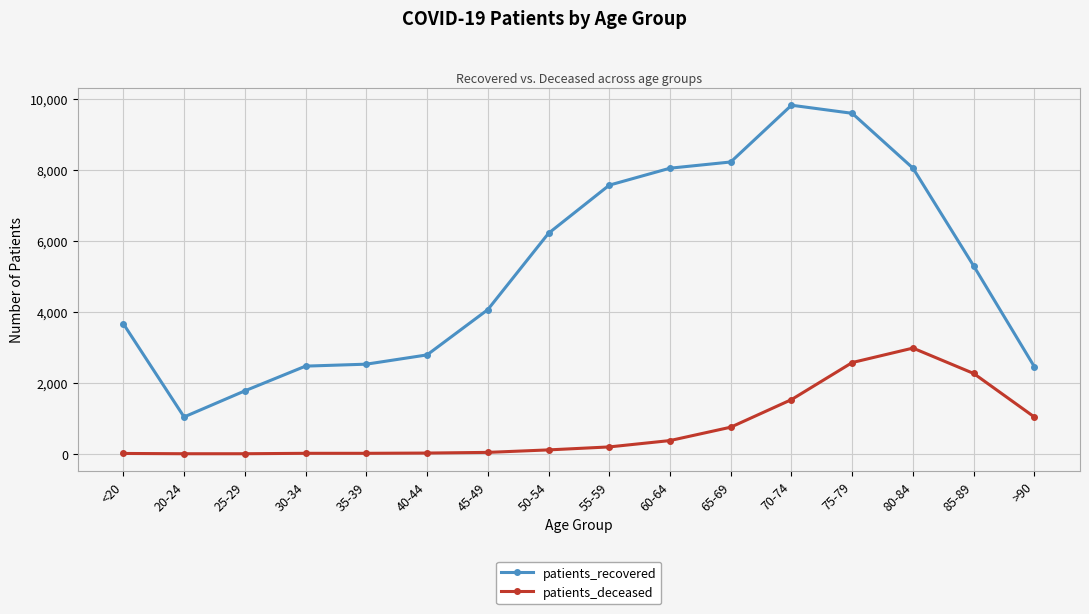

What position from the right is >90?

1